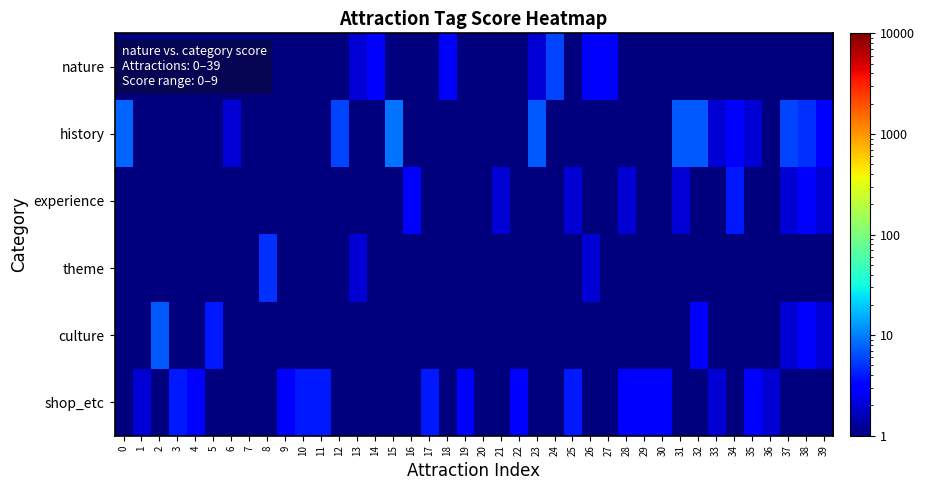

Reading right to left, transcribe all the data shown in this chart.

nature: 39=1	38=1	37=1	36=1	35=1	34=1	33=1	32=1	31=1	30=1	29=1	28=1	27=3	26=3	25=1	24=6	23=2	22=1	21=1	20=1	19=1	18=3	17=1	16=1	15=1	14=3	13=2	12=1	11=1	10=1	9=1	8=1	7=1	6=1	5=1	4=1	3=1	2=1	1=1	0=1
history: 39=3	38=5	37=6	36=1	35=2	34=3	33=2	32=7	31=7	30=1	29=1	28=1	27=1	26=1	25=1	24=1	23=7	22=1	21=1	20=1	19=1	18=1	17=1	16=1	15=9	14=1	13=1	12=6	11=1	10=1	9=1	8=1	7=1	6=2	5=1	4=1	3=1	2=1	1=1	0=8
experience: 39=2	38=3	37=2	36=1	35=1	34=4	33=1	32=1	31=2	30=1	29=1	28=2	27=1	26=1	25=2	24=1	23=1	22=1	21=2	20=1	19=1	18=1	17=1	16=3	15=1	14=1	13=1	12=1	11=1	10=1	9=1	8=1	7=1	6=1	5=1	4=1	3=1	2=1	1=1	0=1
theme: 39=1	38=1	37=1	36=1	35=1	34=1	33=1	32=1	31=1	30=1	29=1	28=1	27=1	26=2	25=1	24=1	23=1	22=1	21=1	20=1	19=1	18=1	17=1	16=1	15=1	14=1	13=2	12=1	11=1	10=1	9=1	8=5	7=1	6=1	5=1	4=1	3=1	2=1	1=1	0=1
culture: 39=2	38=3	37=2	36=1	35=1	34=1	33=1	32=3	31=1	30=1	29=1	28=1	27=1	26=1	25=1	24=1	23=1	22=1	21=1	20=1	19=1	18=1	17=1	16=1	15=1	14=1	13=1	12=1	11=1	10=1	9=1	8=1	7=1	6=1	5=4	4=1	3=1	2=7	1=1	0=1
shop_etc: 39=1	38=1	37=1	36=2	35=3	34=1	33=2	32=1	31=1	30=3	29=3	28=3	27=1	26=1	25=4	24=1	23=1	22=3	21=1	20=1	19=3	18=1	17=4	16=1	15=1	14=1	13=1	12=1	11=4	10=4	9=3	8=1	7=1	6=1	5=1	4=3	3=4	2=1	1=2	0=1